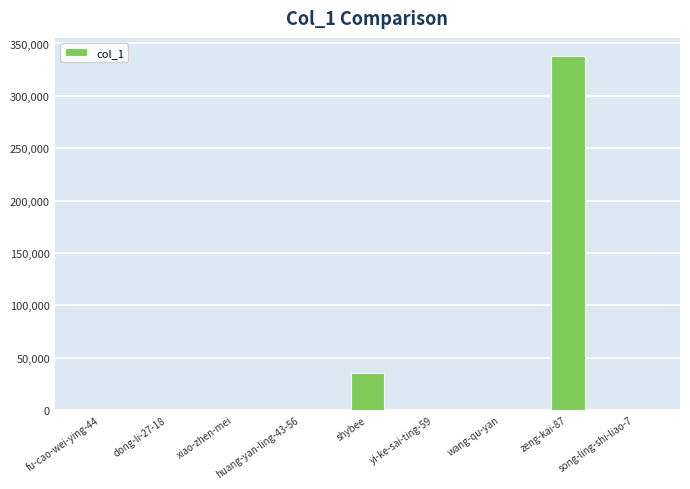

The value at dong-li-27-18 is 0. True or false?

True